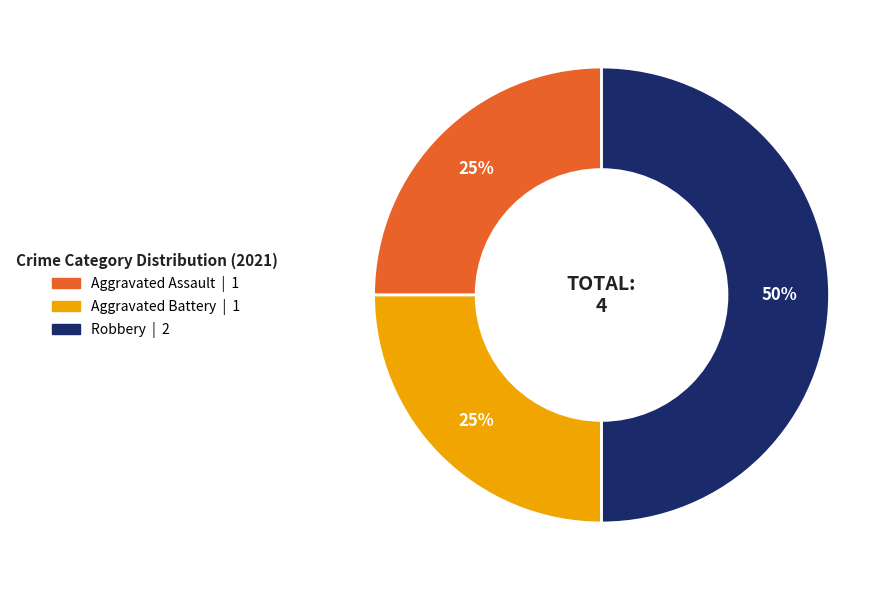

To the nearest percent, what percentage of the pie is Aggravated Battery?

25%